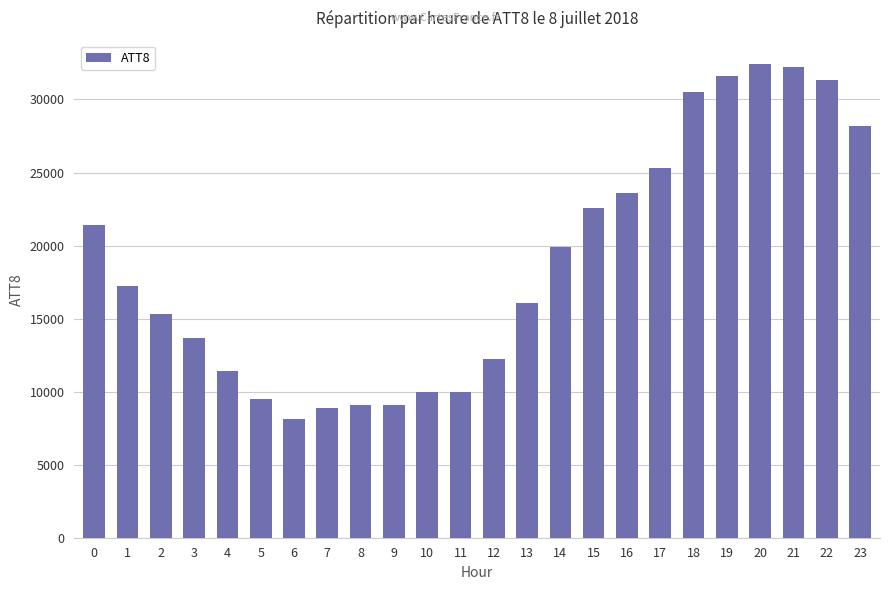

Are the bars horizontal?

No